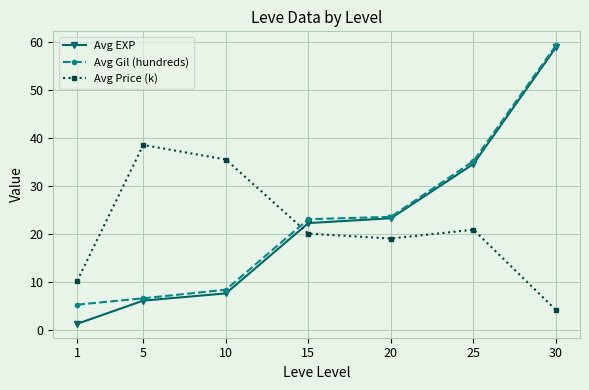

At which category does Avg Price (k) reach its first local peak?

5